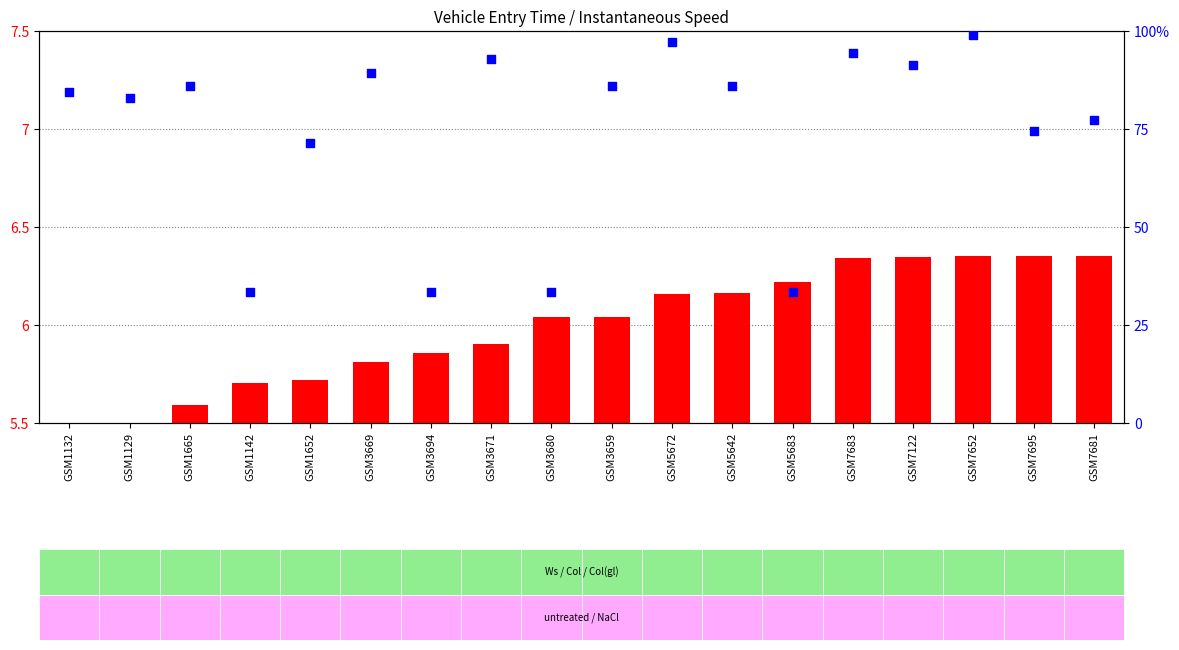

At which category is the sum across all series the highest?

GSM7652